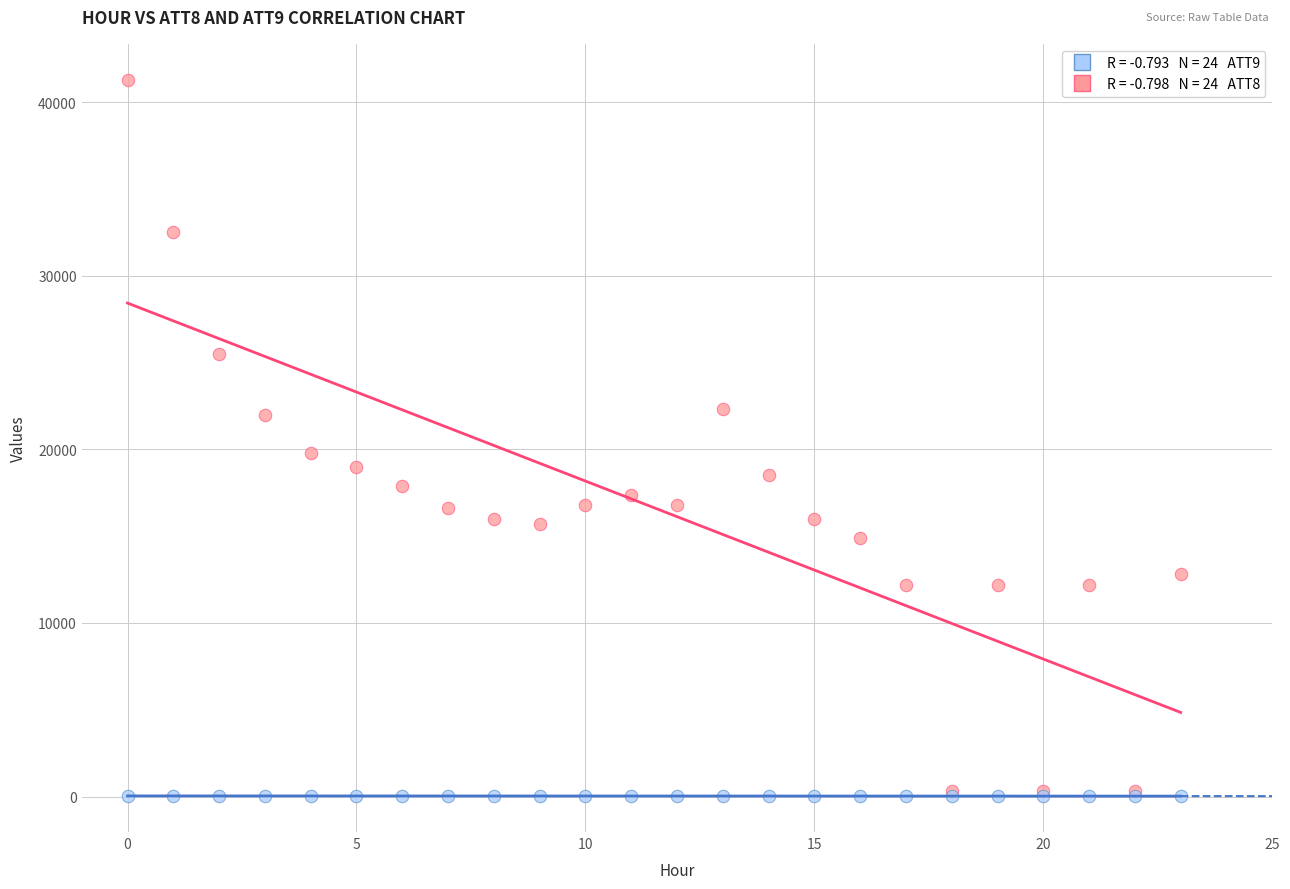

Across all series, what Y value is closest to 20659?

19800.0